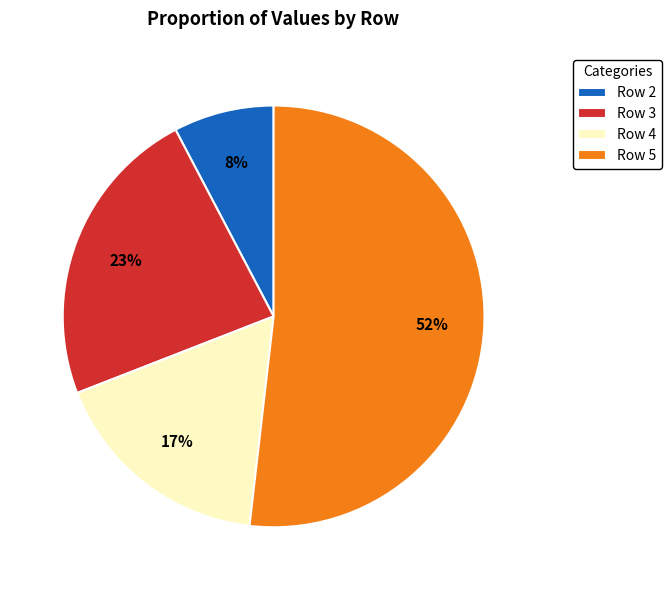

Which slice is the smallest?

Row 2